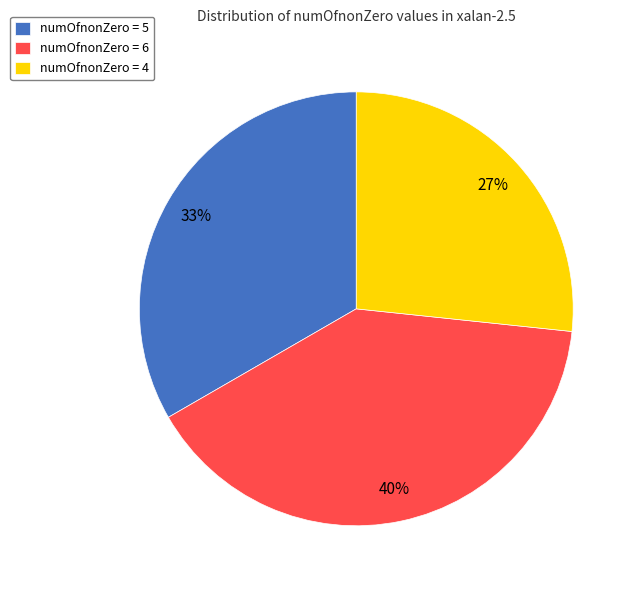

Does numOfnonZero = 4 account for over 50% of the chart?

No